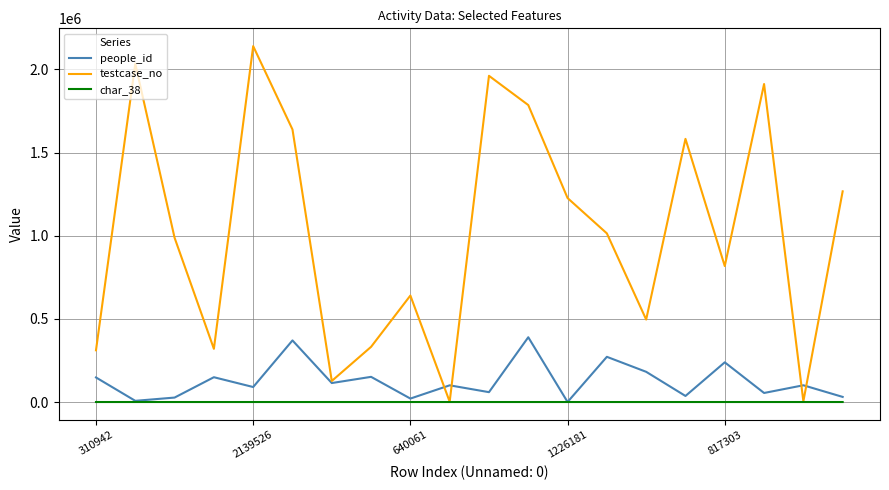

Which series has the largest range (max minus min)?

testcase_no